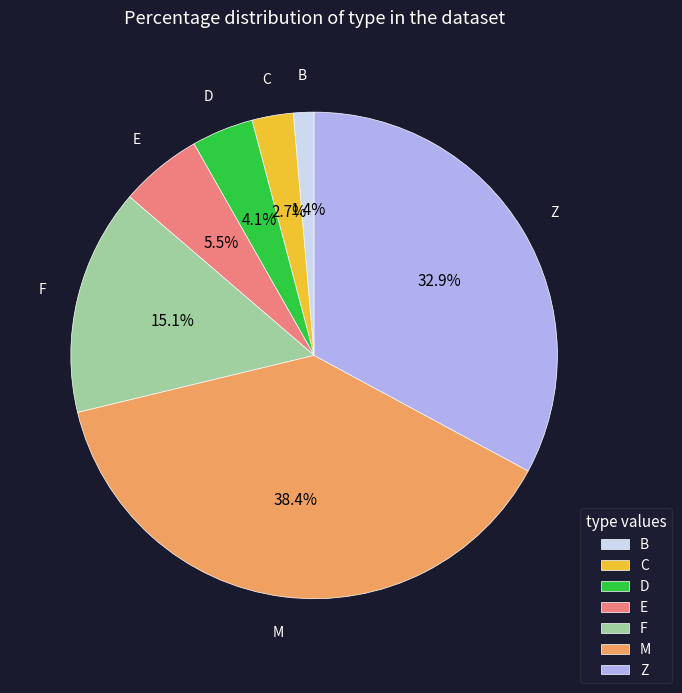

The F slice represents 26% of the pie. True or false?

False